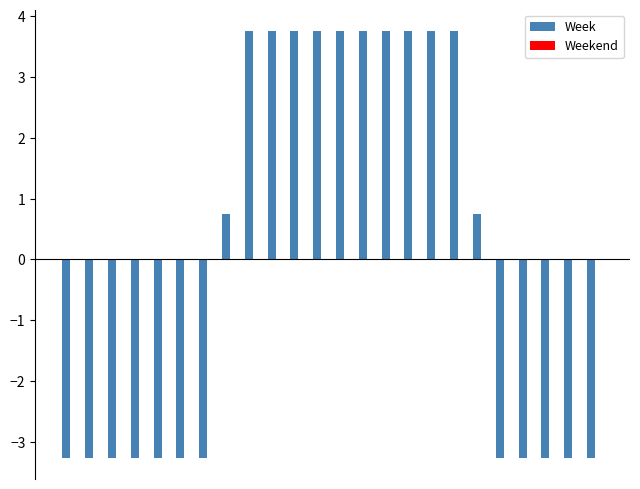

What is the difference between the second highest and minimum values?

7.0